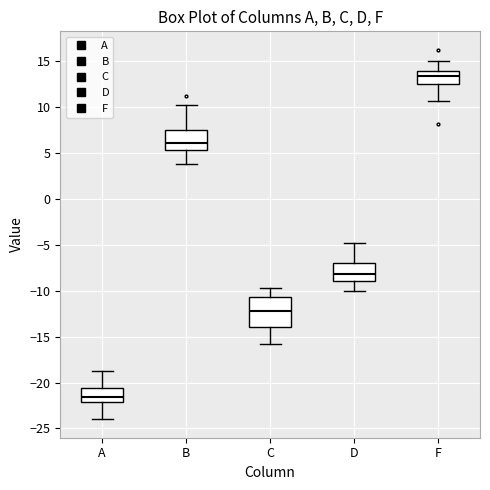

Reading left to right, read every box against the y-axis: the position of its median line, the range the box covers, and the ends of its whiskers. The values are not printed on the chart, so give them approximately, as read against the axis.

A: median -21.5, box -22.0 to -20.5, whiskers -24.0 to -19.0
B: median 6.0, box 5.5 to 7.5, whiskers 4.0 to 10.0
C: median -12.0, box -14.0 to -10.5, whiskers -16.0 to -10.0
D: median -8.0, box -9.0 to -7.0, whiskers -10.0 to -5.0
F: median 13.5, box 12.5 to 14.0, whiskers 10.5 to 15.0